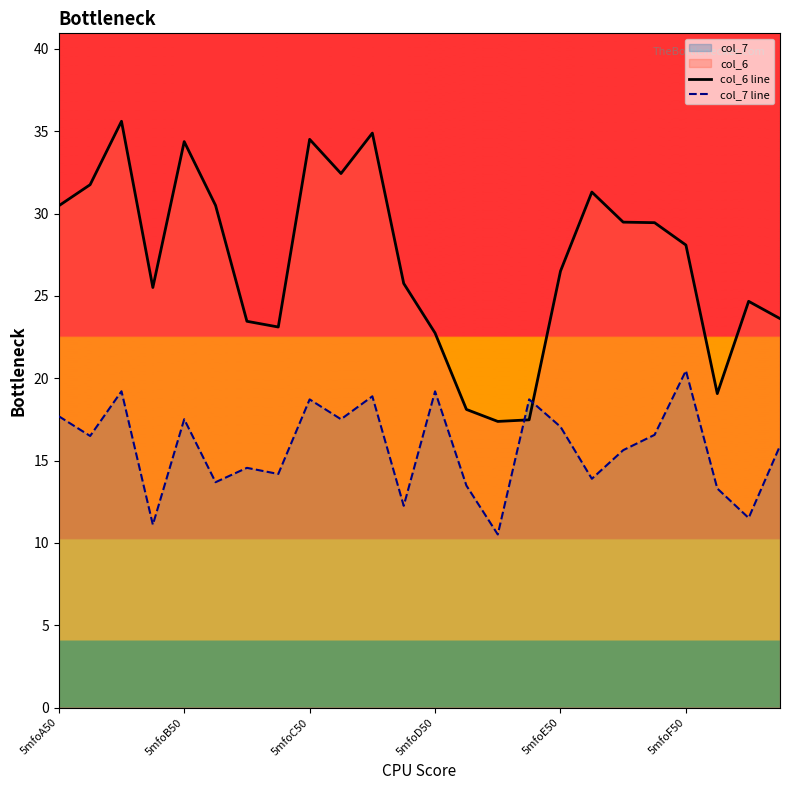

Between 14 and 23, which series saw the biggest shift?

col_6 line